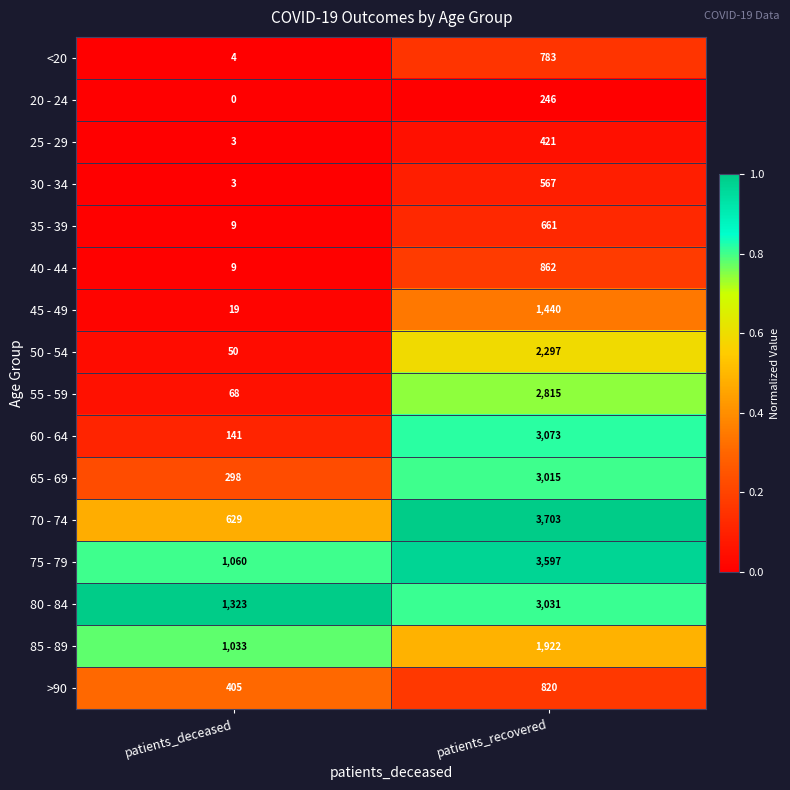

Rank the categories by 30 - 34 value from lowest to highest.

patients_deceased, patients_recovered